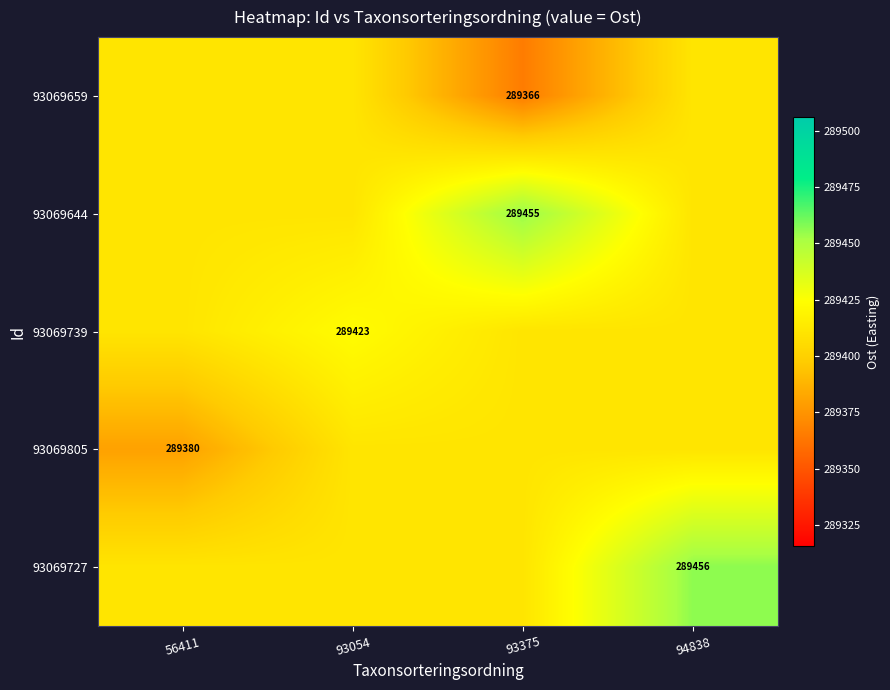

Between 93054 and 94838, which series saw the biggest shift?

93069727